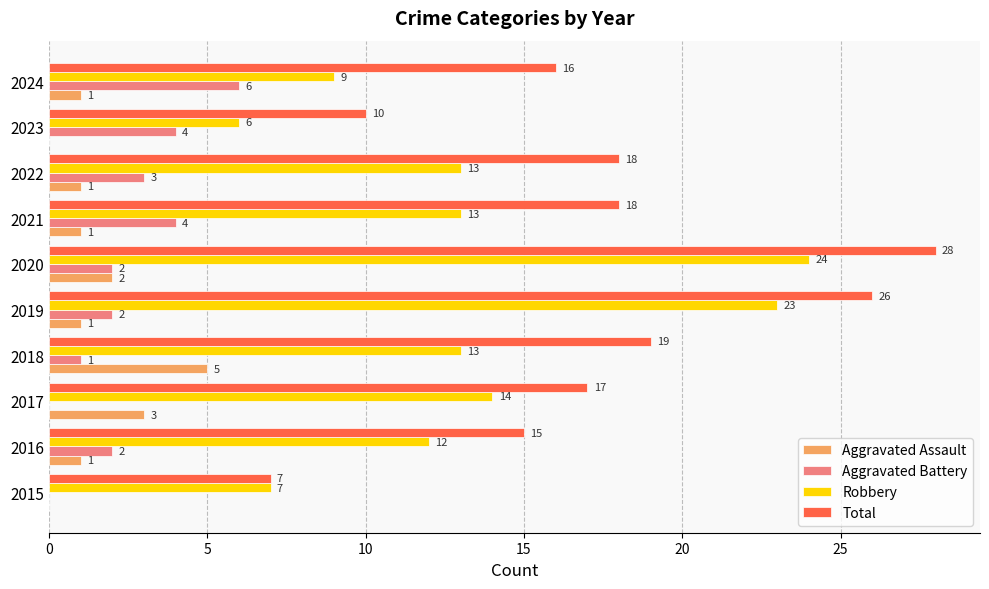

Which series changed the most between 2015 and 2024?

Total